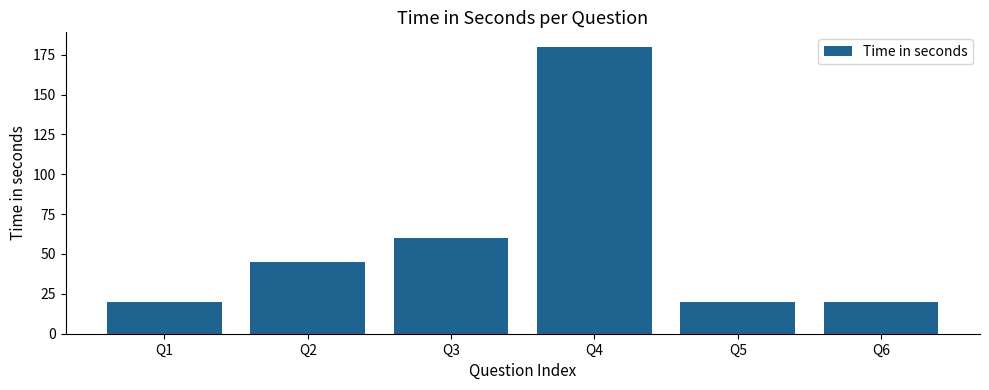

What is the value of the 6th bar from the left?

20